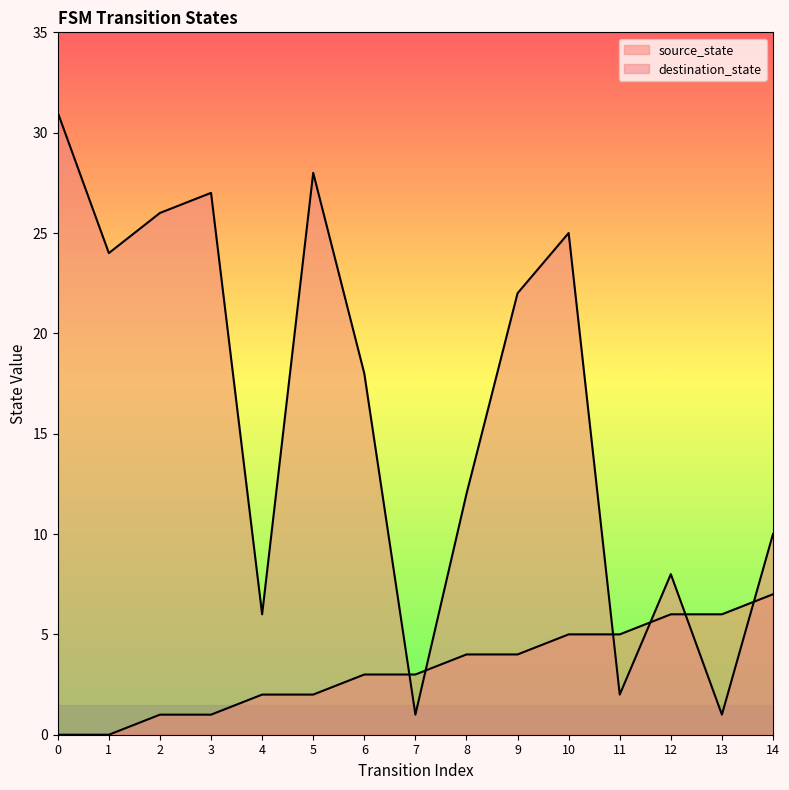

Between which two adjacent categories do destination_state and source_state first intersect?

6 and 7